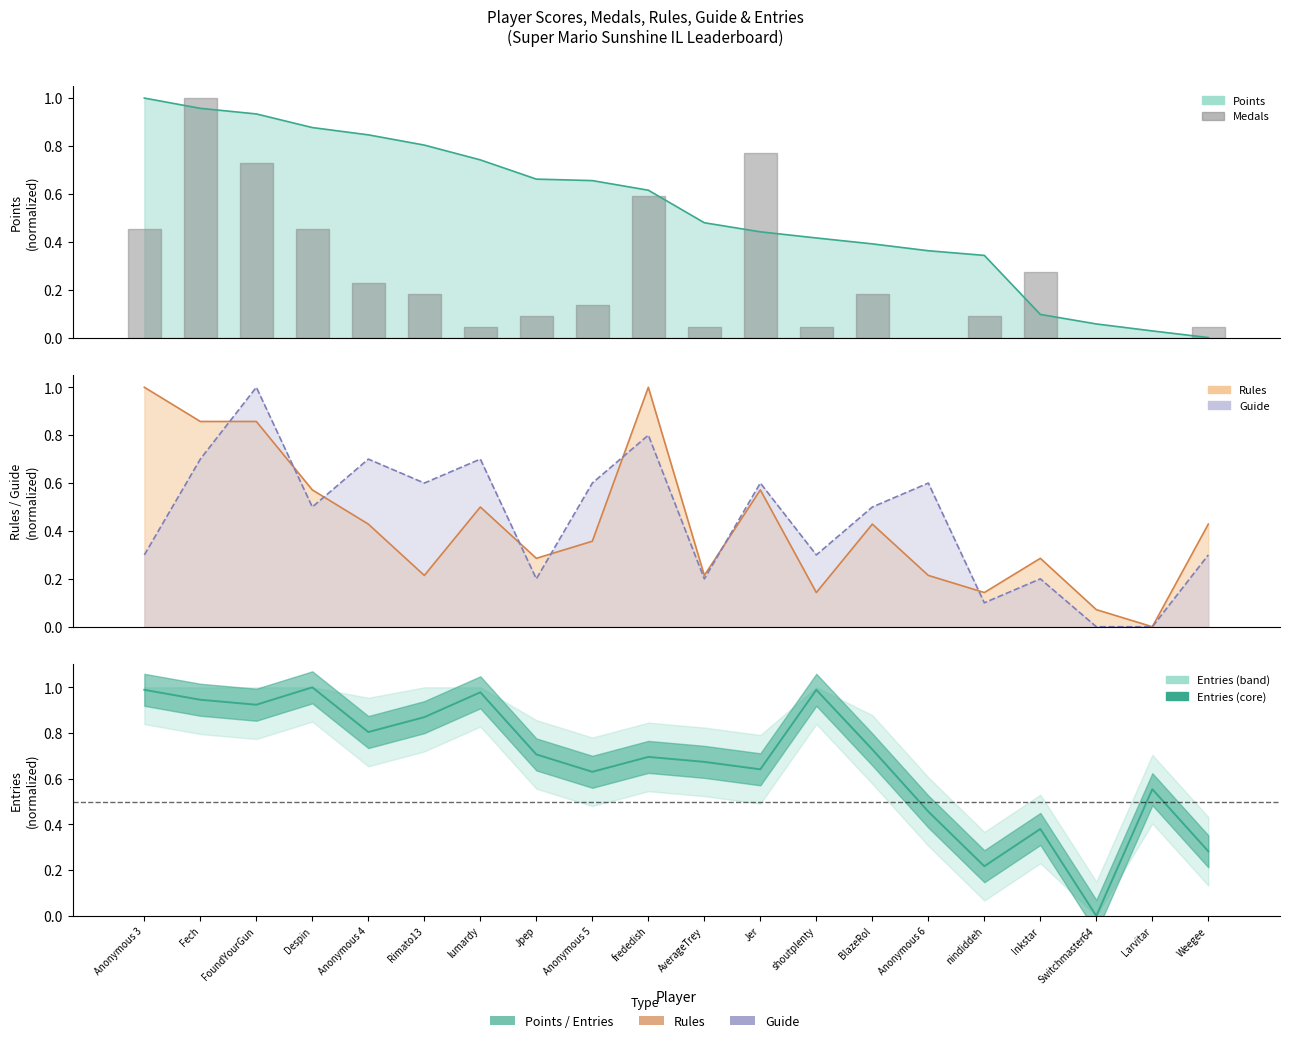

True or false: Points has a value of 1.7 at Fech.

False